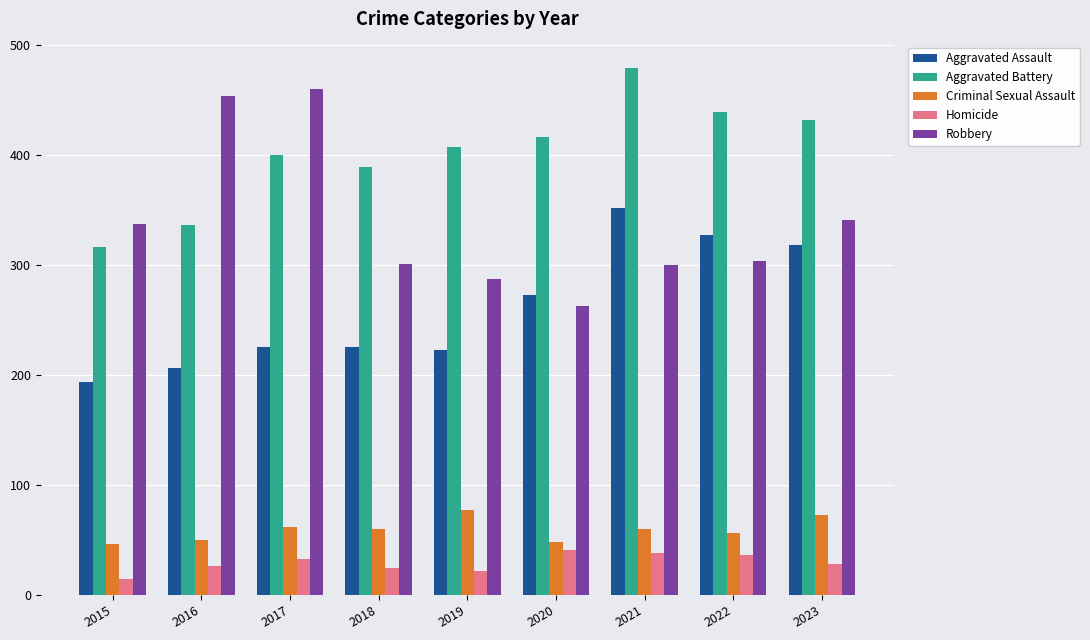

Are the bars horizontal?

No